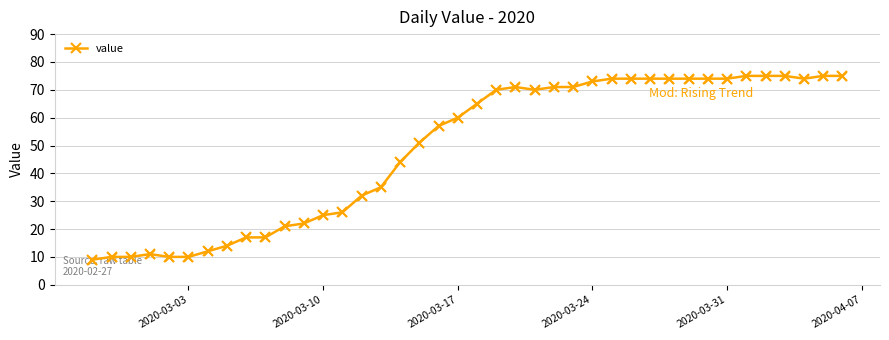

What is the difference between the maximum and second lowest values?

65